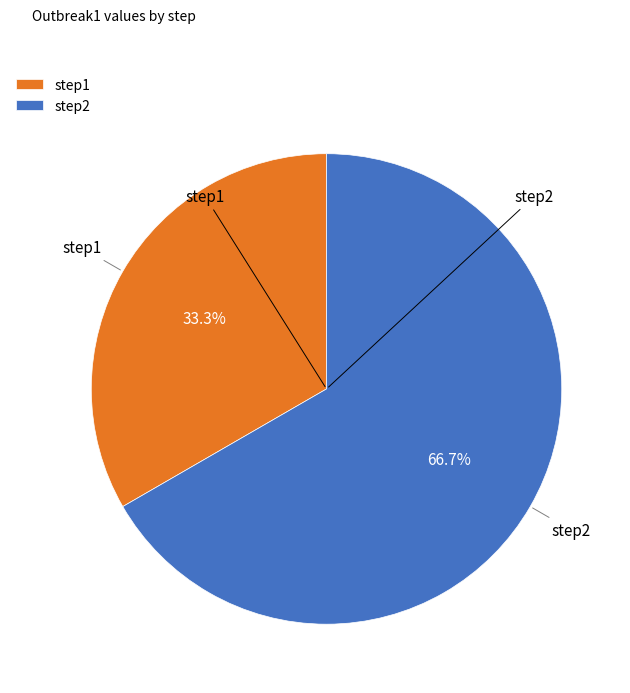

The step2 slice represents 67% of the pie. True or false?

True